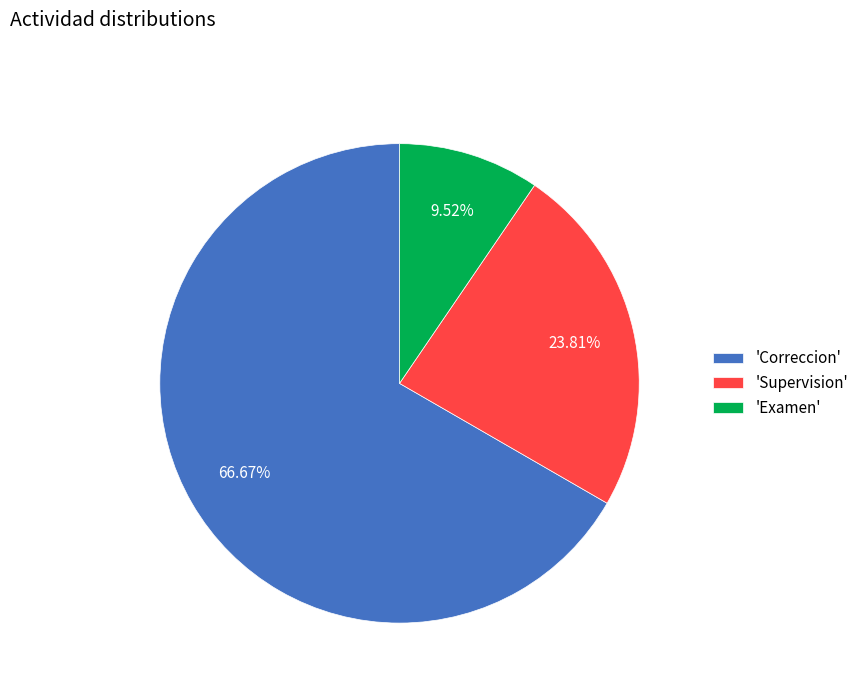

Do 'Examen' and 'Supervision' together represent more than half of the pie?

No